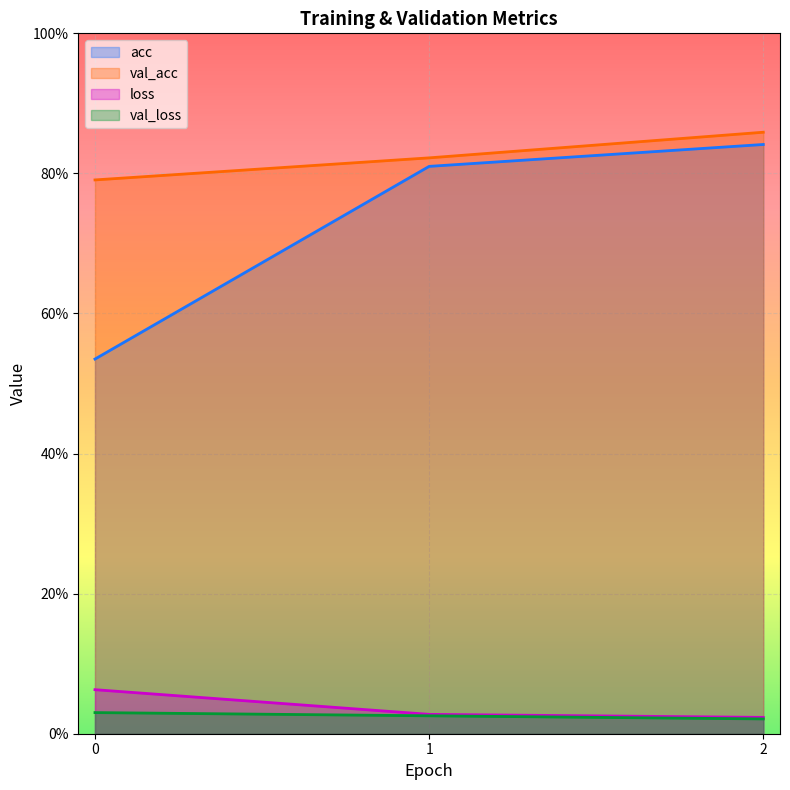

What is the value of the acc point at the 1st from the left?

0.5